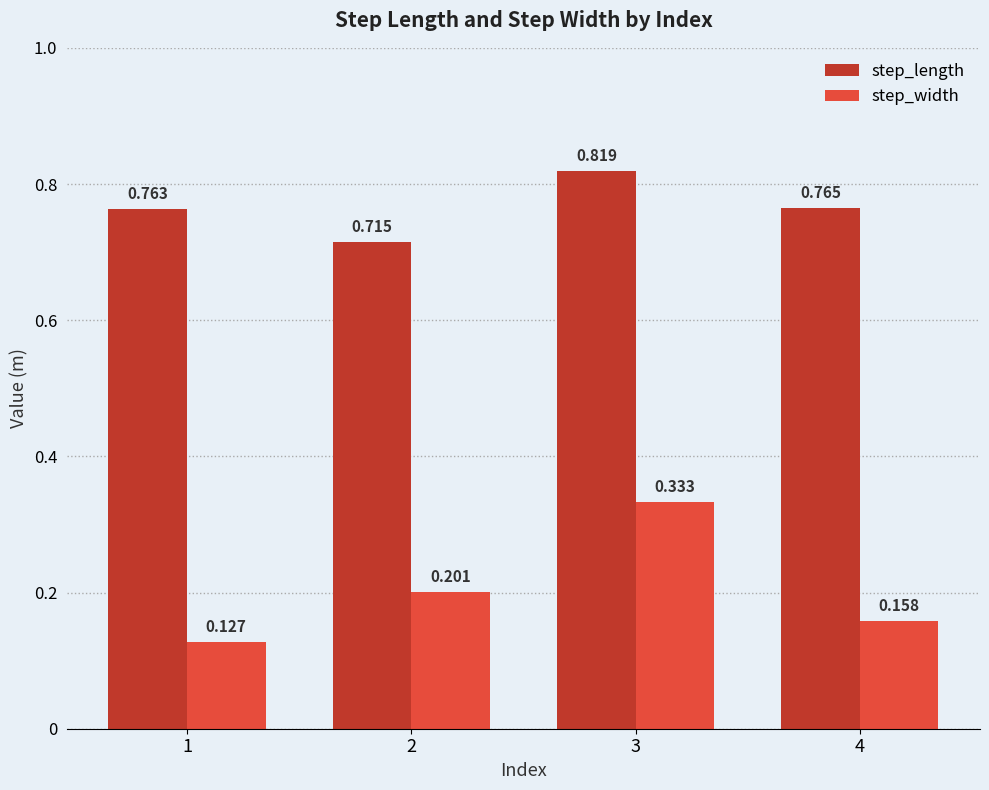

Where is step_width nearest to the value 0?

1